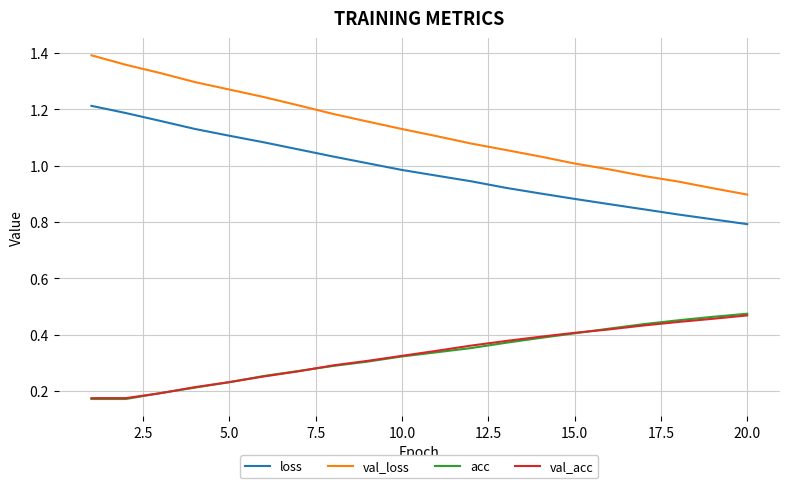

Count the number of categories in the chart.

20